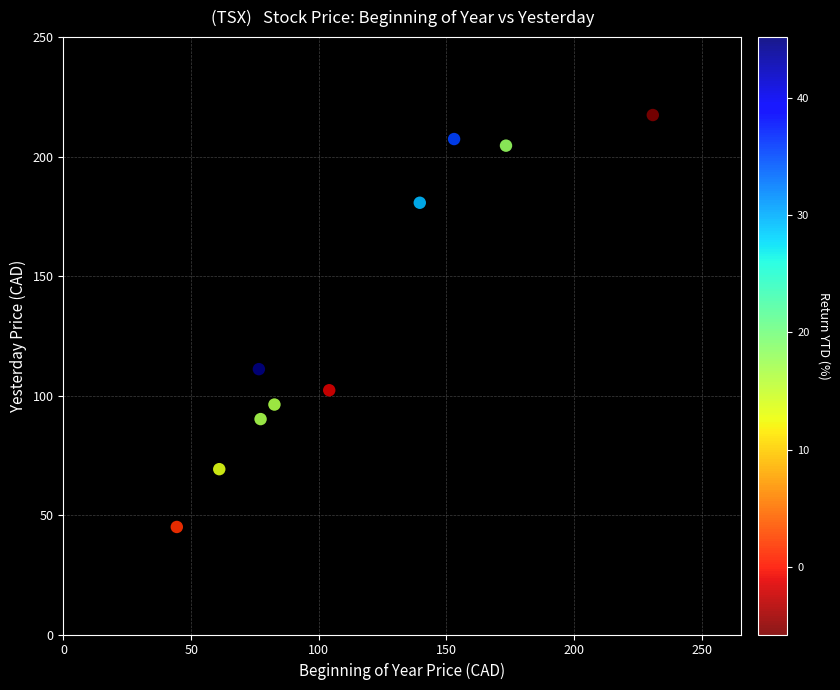

What is the average Y value?

132.5